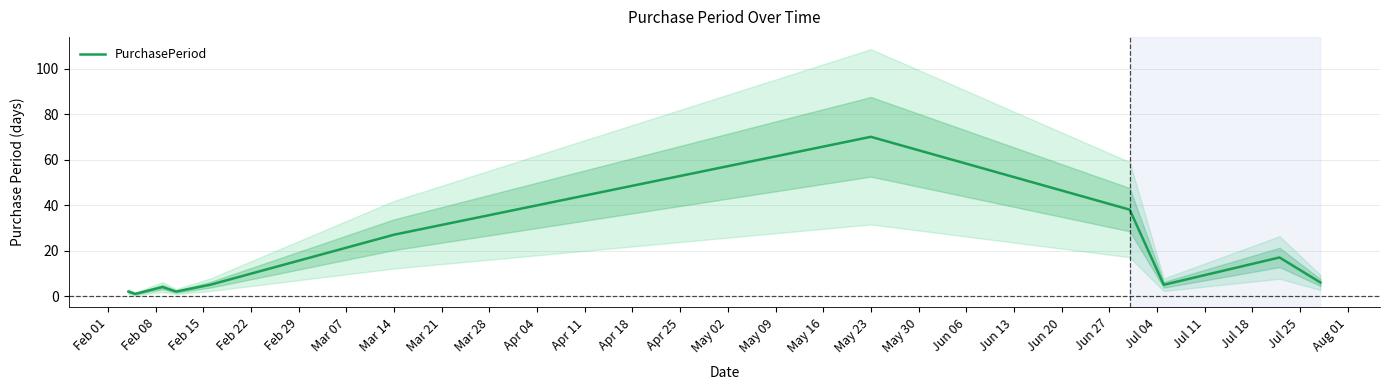

The PurchasePeriod series shows 70 at May 23. True or false?

True